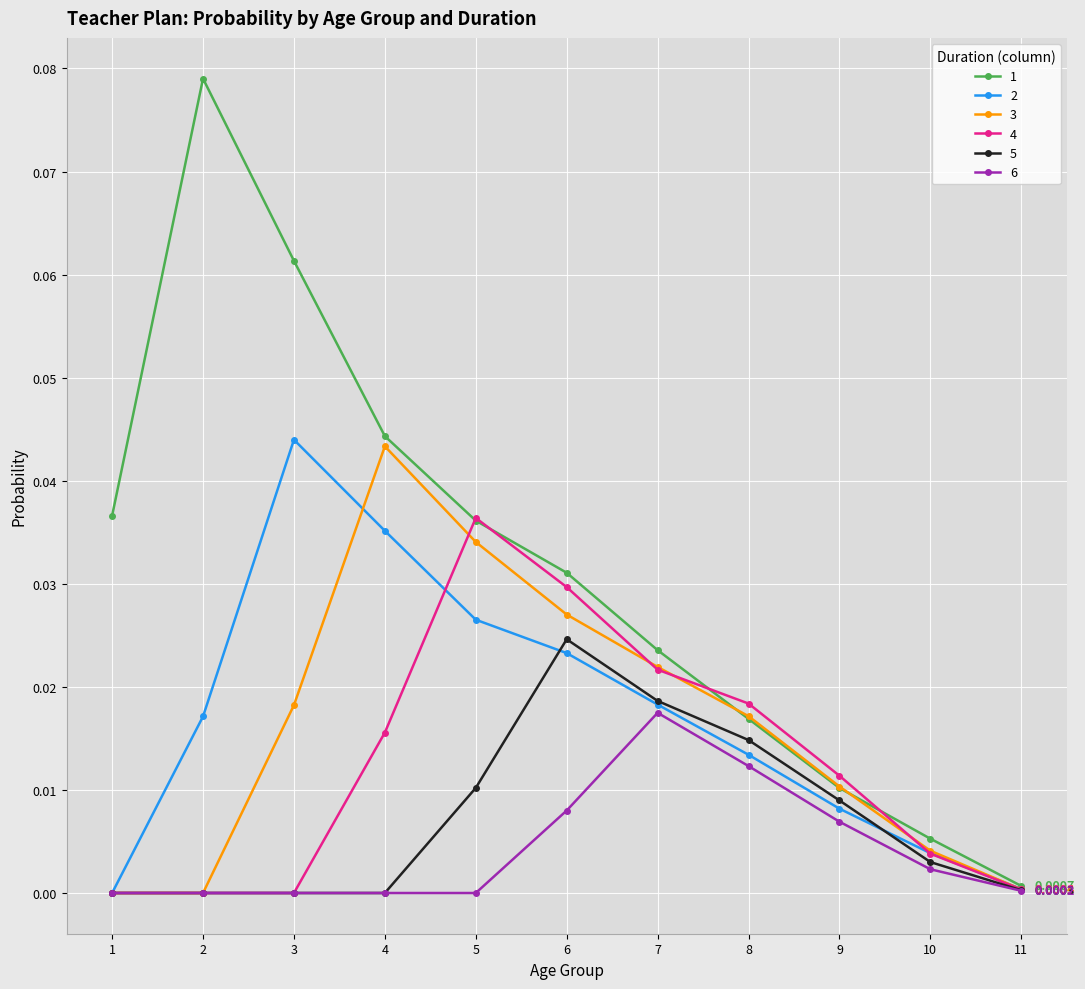

Is the value of 4 at 9 greater than the value of 2 at 5?

No